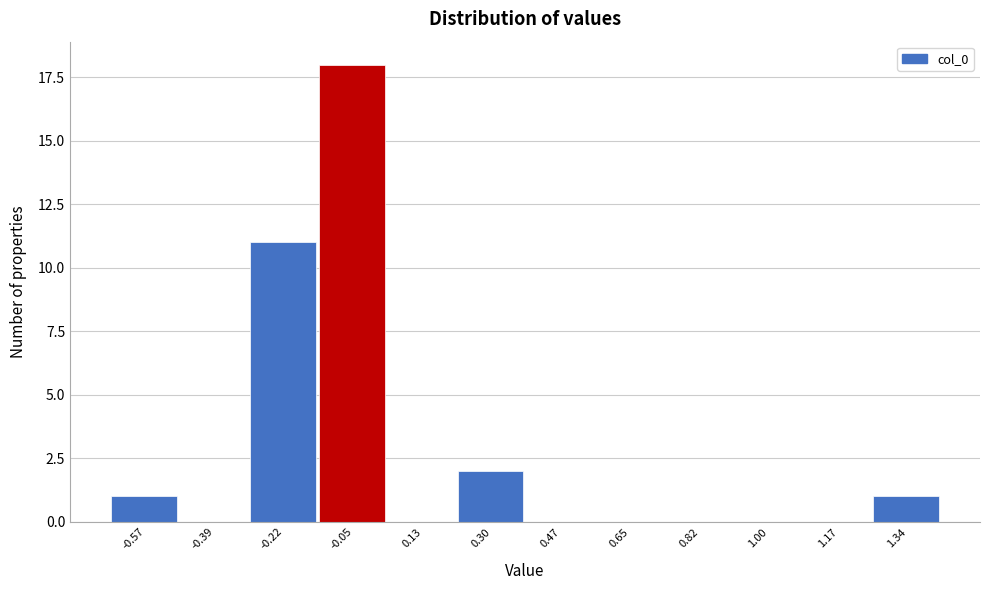

Reading right to left, list all the values displayed in this chart.

1.34=1	1.17=0	1.00=0	0.82=0	0.65=0	0.47=0	0.30=2	0.13=0	-0.05=18	-0.22=11	-0.39=0	-0.57=1